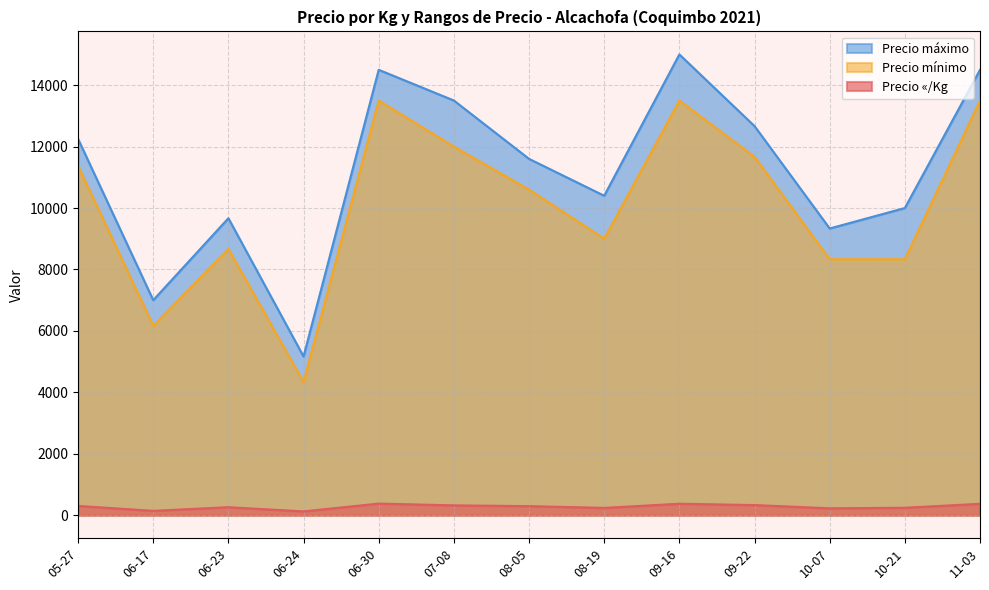

True or false: Precio máximo has a value of 4426 at 2021-06-23.

False